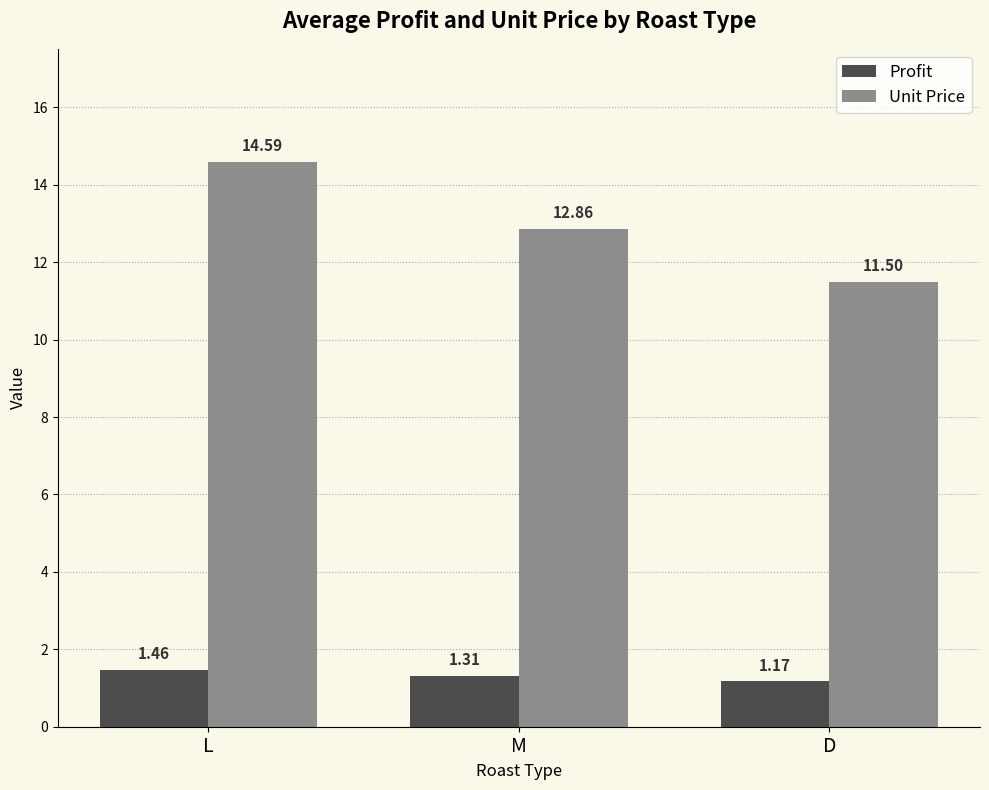

Which series changed the most between L and M?

Unit Price